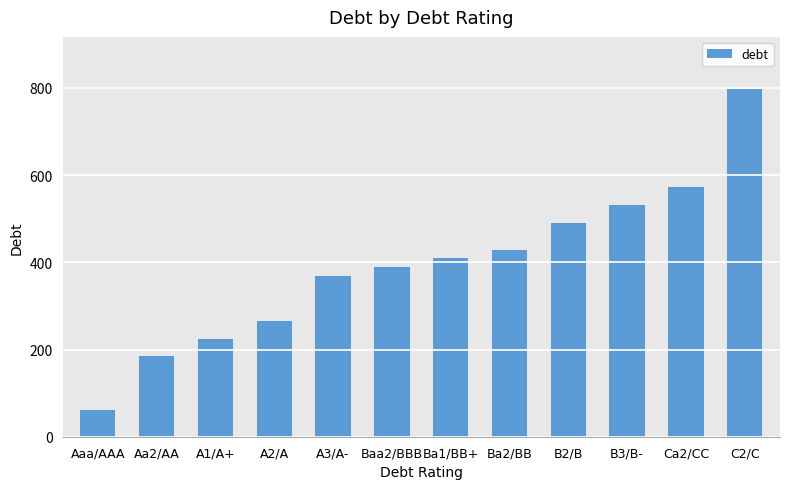

What is the minimum value shown in the chart?

61.3